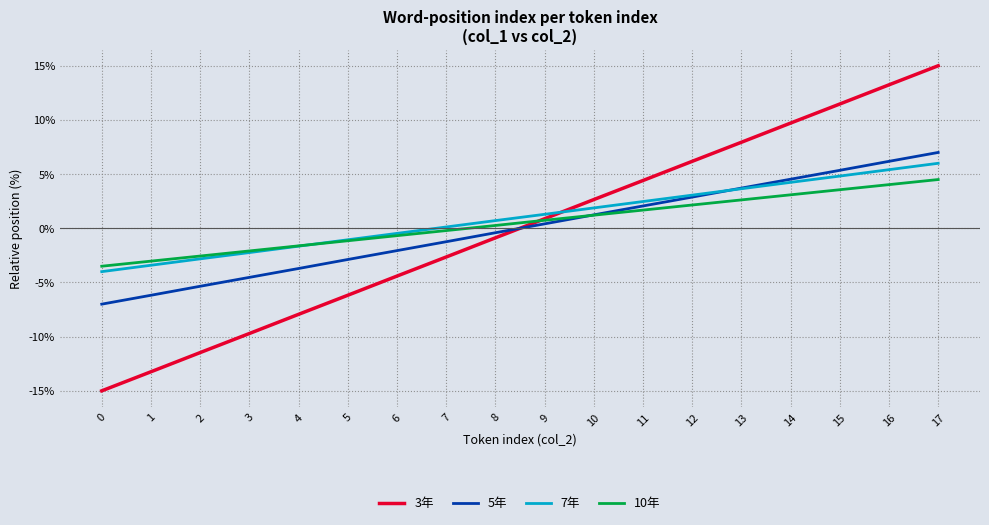

What is the lowest value of the 10年 series?

-3.5